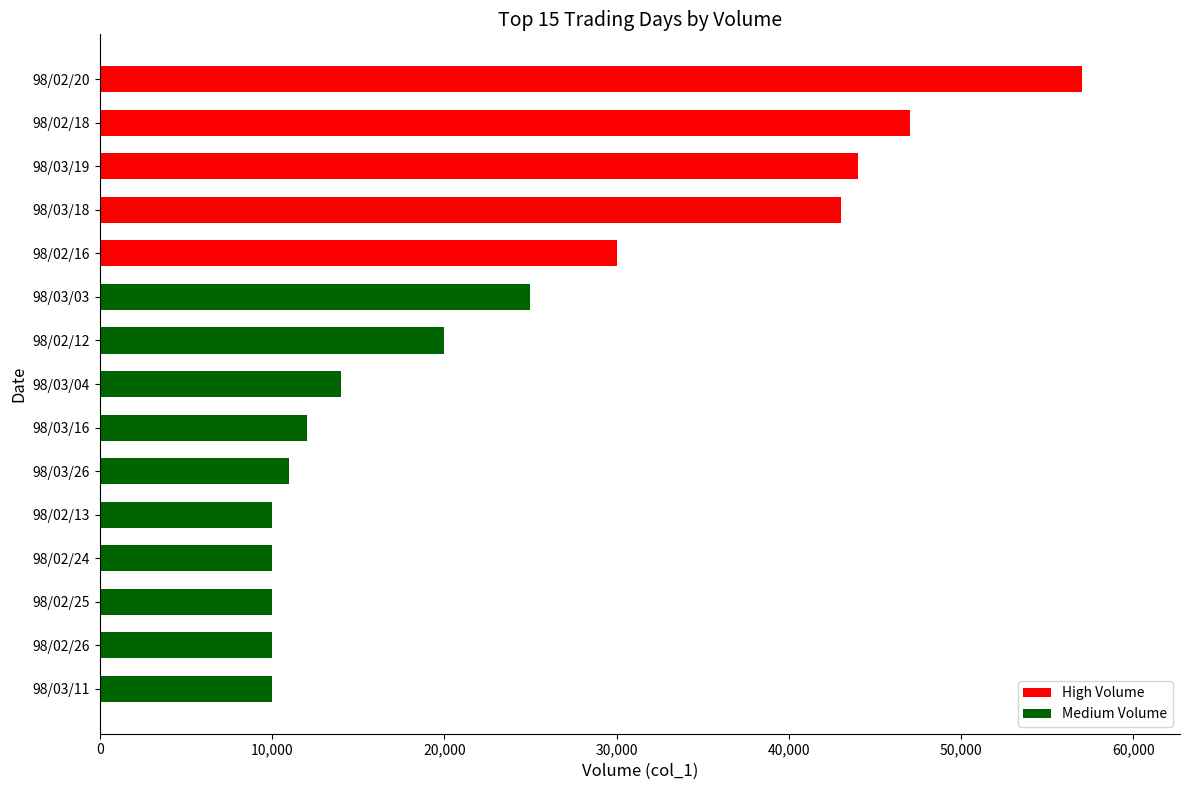

The value at 98/02/16 is 30000. True or false?

True